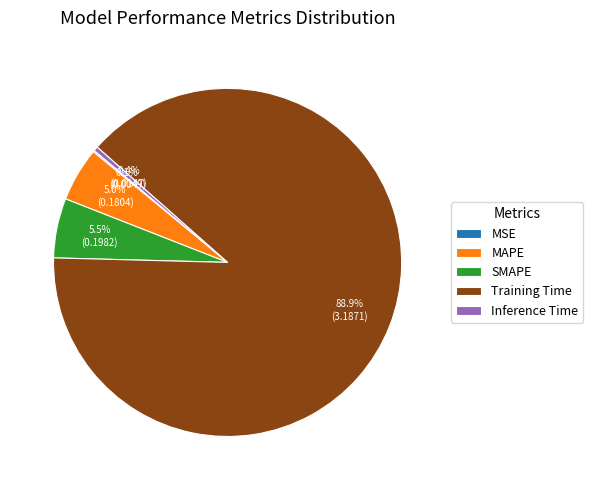

Which category accounts for the majority?

Training Time